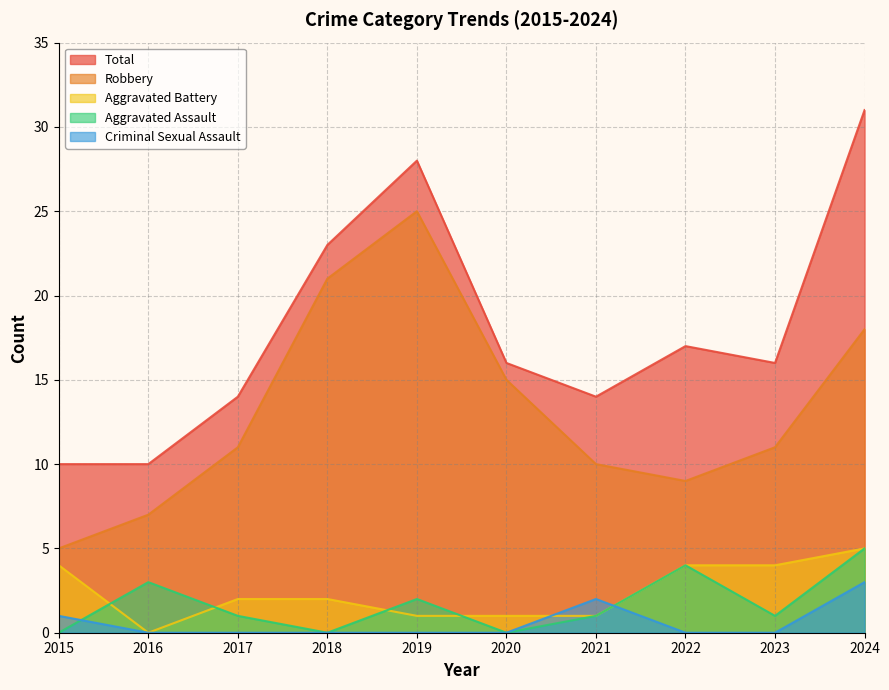

The Criminal Sexual Assault series shows -2 at 2023. True or false?

False